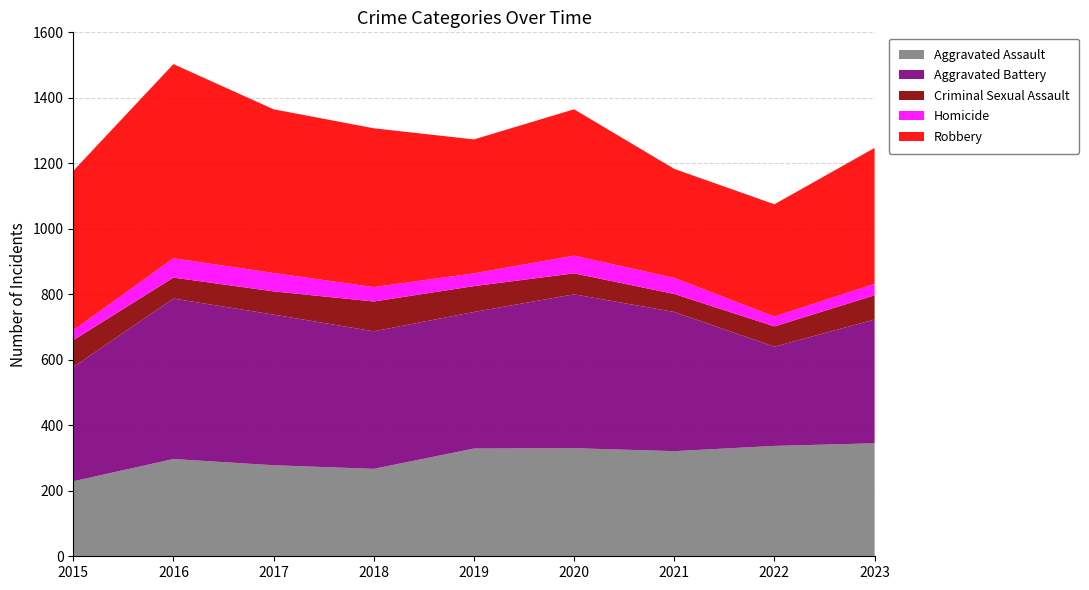

Reading right to left, extract all data points from this chart.

Aggravated Assault: 2023=345	2022=337	2021=321	2020=330	2019=329	2018=267	2017=278	2016=297	2015=229
Aggravated Battery: 2023=378	2022=303	2021=425	2020=470	2019=417	2018=420	2017=460	2016=490	2015=349
Criminal Sexual Assault: 2023=74	2022=62	2021=55	2020=64	2019=79	2018=91	2017=71	2016=64	2015=82
Homicide: 2023=35	2022=30	2021=49	2020=54	2019=39	2018=44	2017=56	2016=59	2015=30
Robbery: 2023=415	2022=343	2021=333	2020=447	2019=409	2018=485	2017=500	2016=593	2015=487